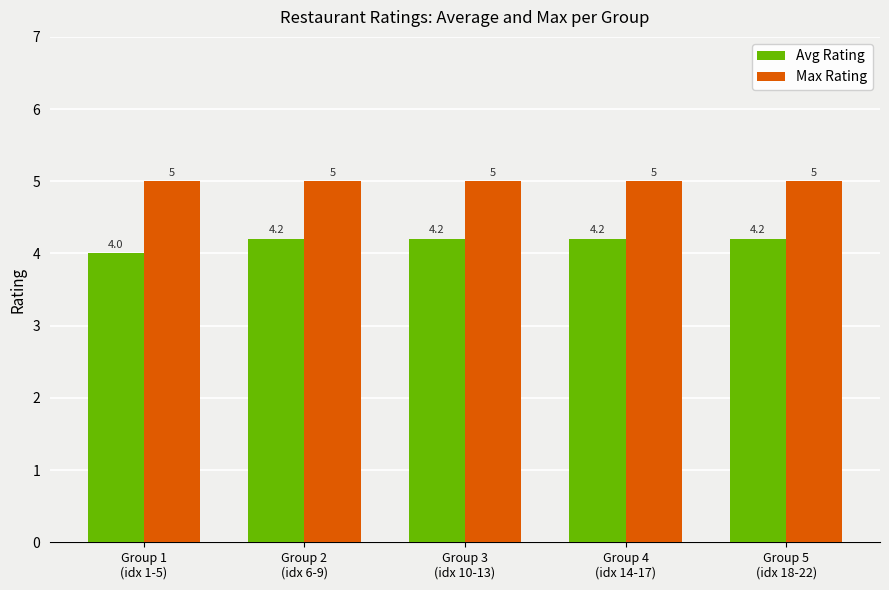

Rank the series at Group 2
(idx 6-9) from highest to lowest value.

Max Rating, Avg Rating